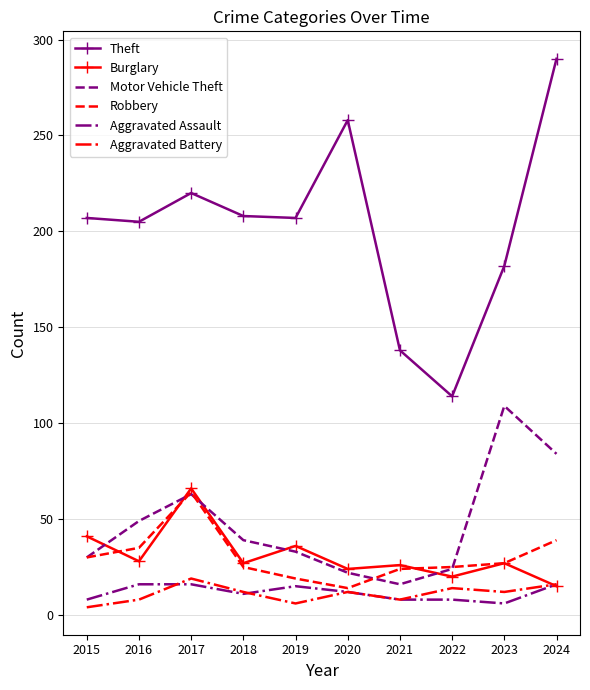

Which series has the widest spread of values?

Theft